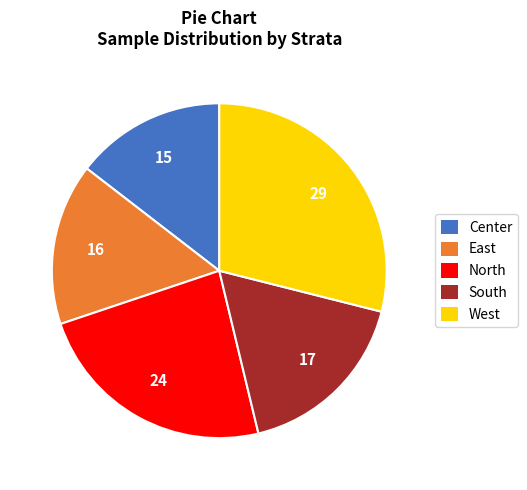

Is North the majority of the pie?

No